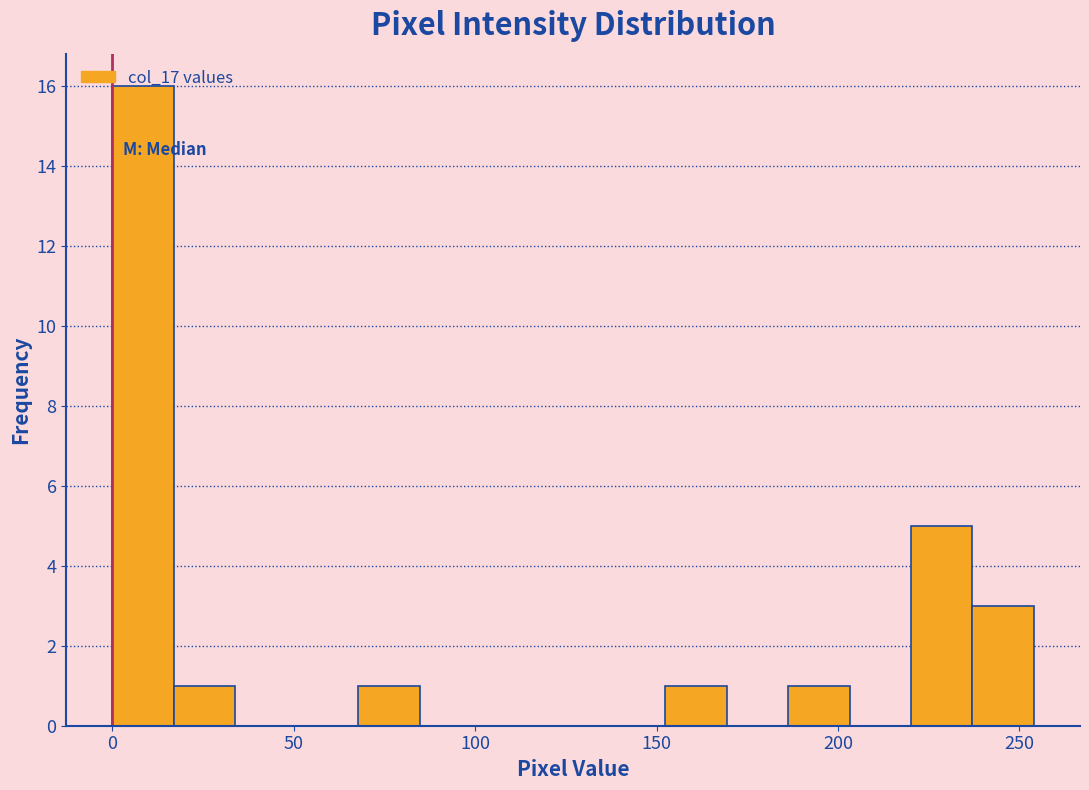

Read against the x-axis, roughly where is the centre of the tallest bar?

10